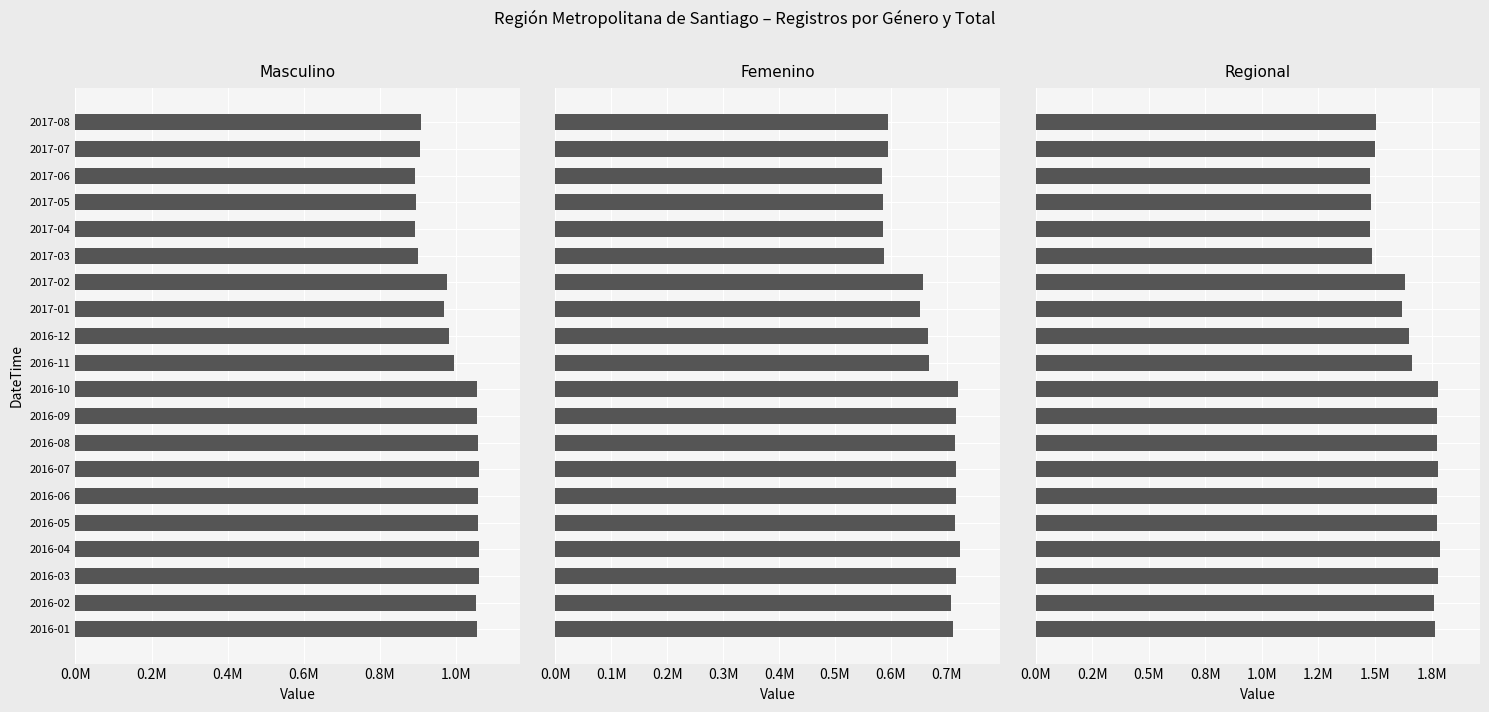

What are all the series names shown in the legend?

Masculino, Femenino, Regional